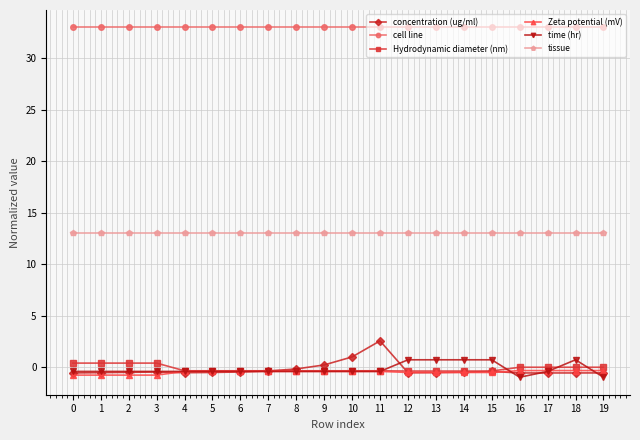

The tissue series shows 13.0 at 3. True or false?

True